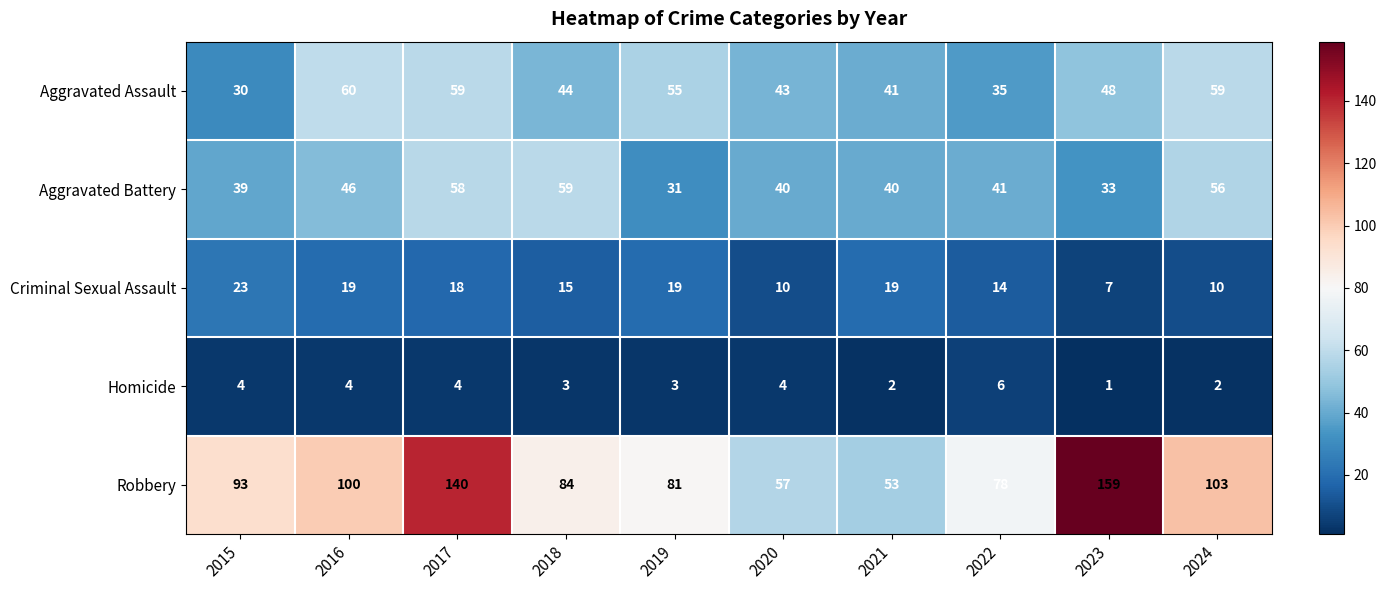

At 2022, list the series in order from largest to smallest.

Robbery, Aggravated Battery, Aggravated Assault, Criminal Sexual Assault, Homicide